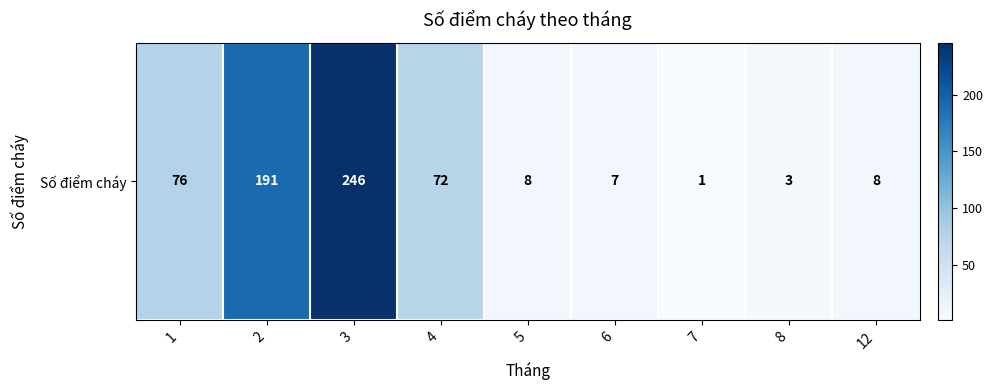

Which category has the highest value across all series?

3